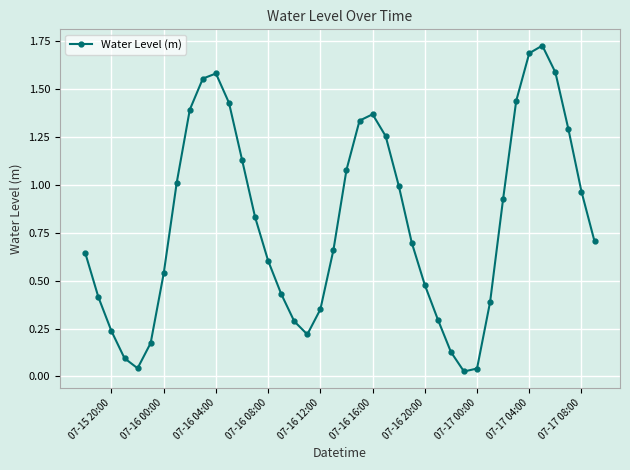

How many interior local valleys (lower than both neighbors) does the data have?

3